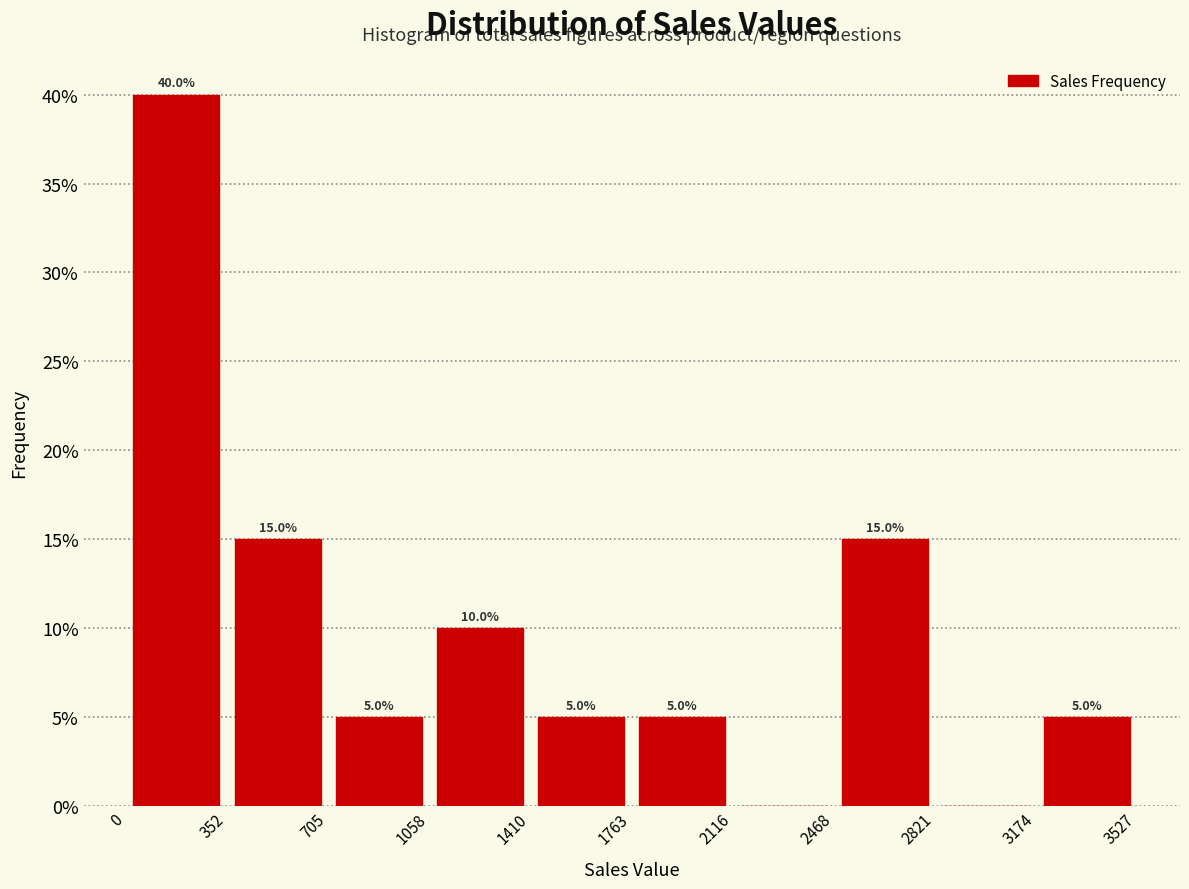

Over which range of the x-axis is the bar tallest?

0 to 352